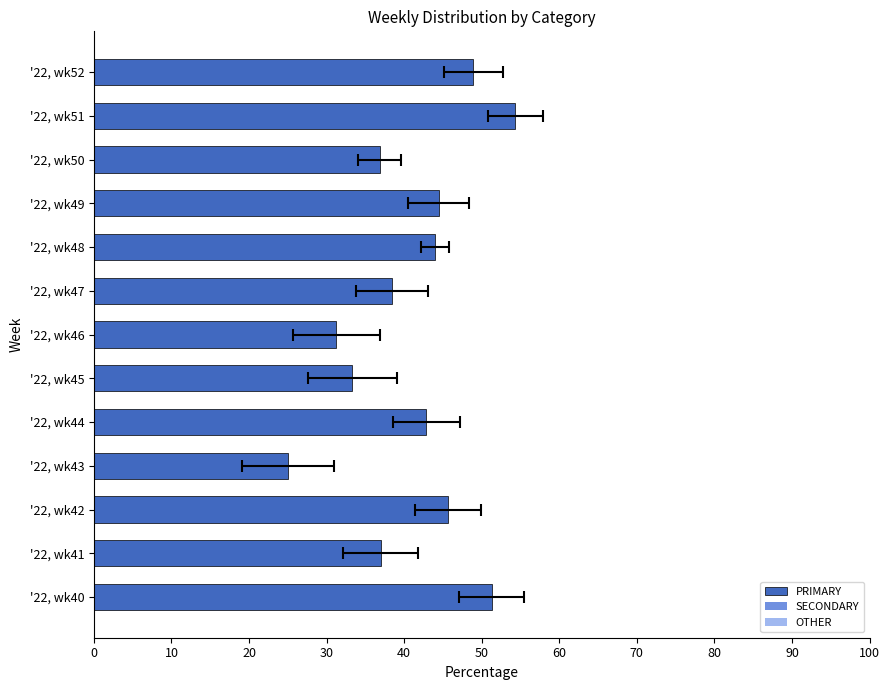

Reading left to right, transcribe all the data shown in this chart.

51.3	37.0	45.7	25.0	42.9	33.3	31.2	38.5	44.0	44.4	36.8	54.3	48.9